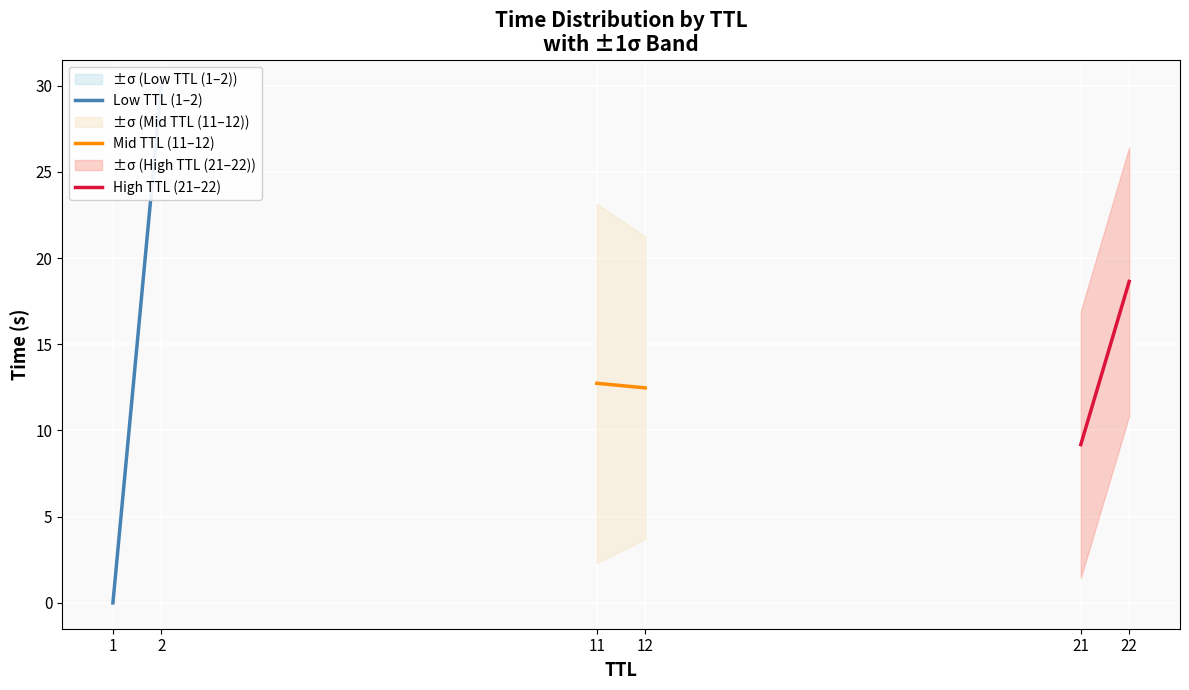

How many values in the Low TTL (1–2) series exceed 30?

1